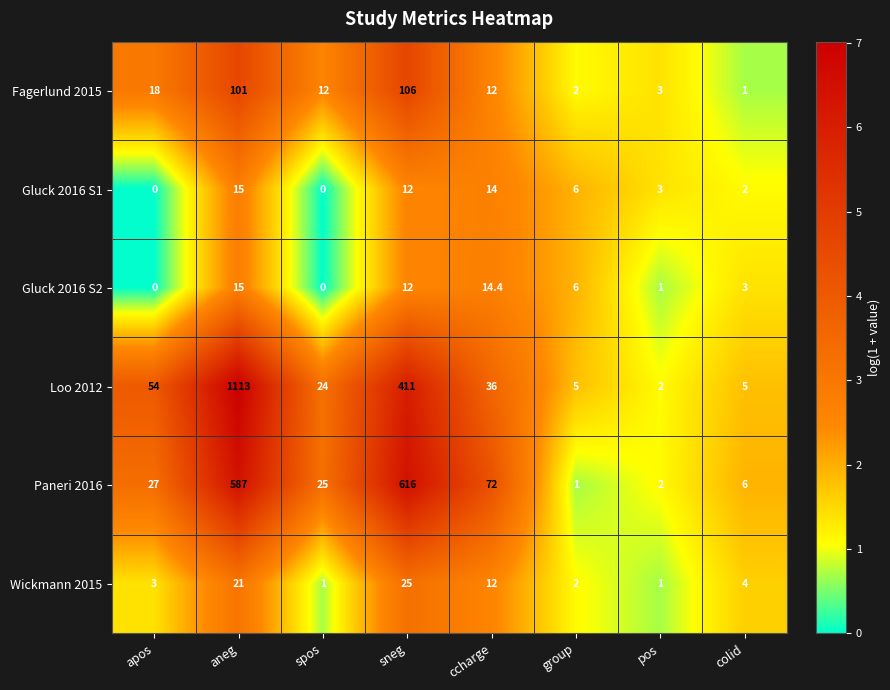

At which label does Gluck 2016 S2 reach its peak?

aneg